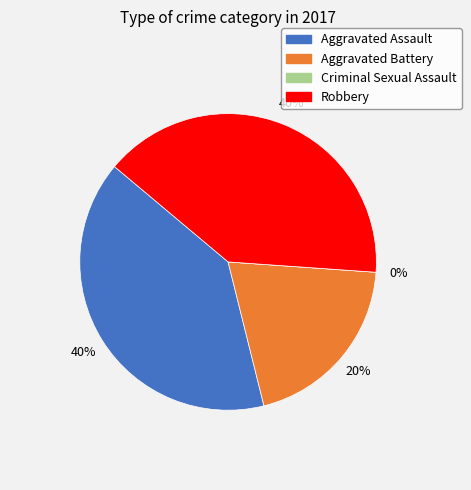

What is the change in value from Aggravated Battery to Criminal Sexual Assault?

-1